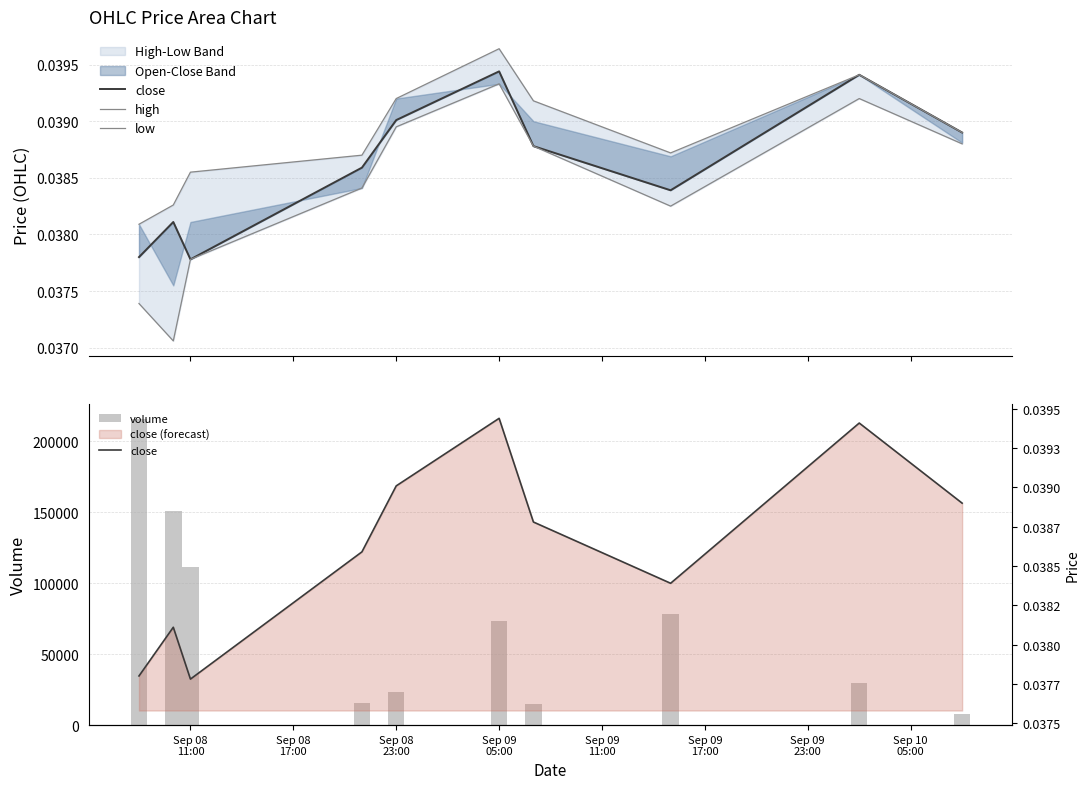

True or false: high has a value of 0.1 at Sep 08
17:00.

False